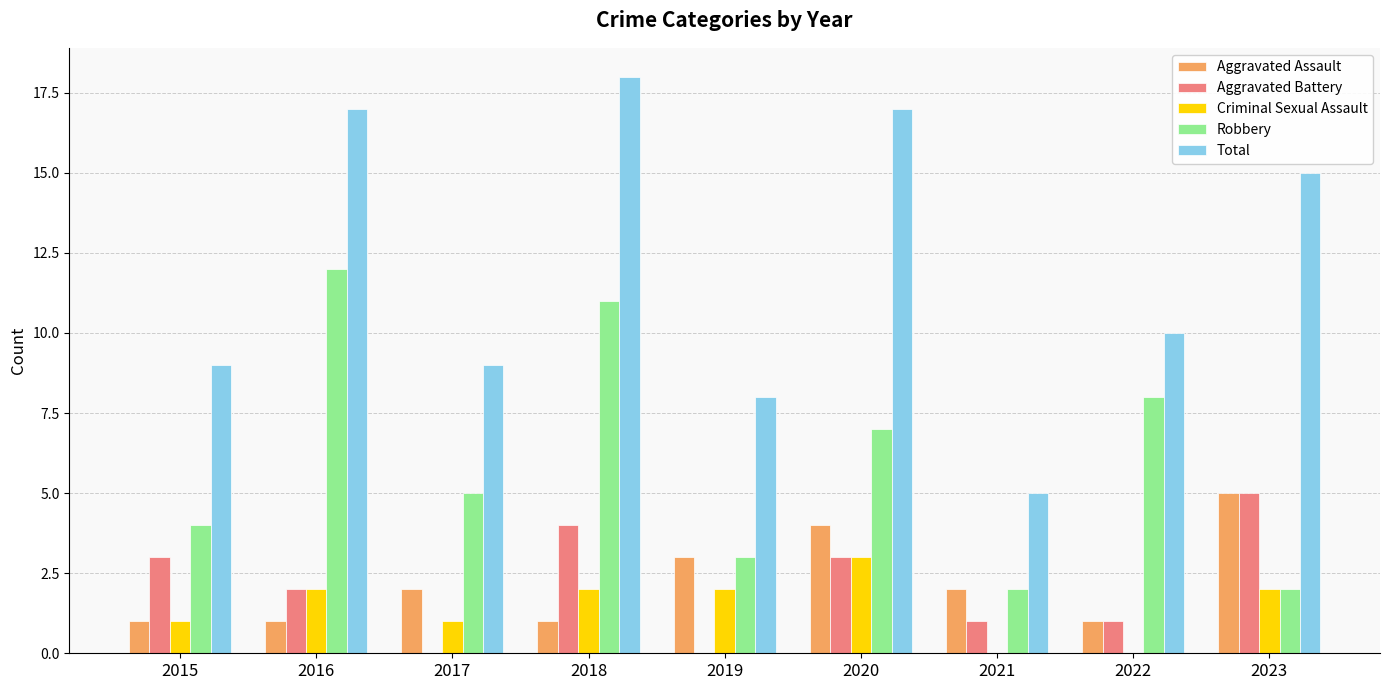

Reading left to right, list all the values displayed in this chart.

Aggravated Assault: 1	1	2	1	3	4	2	1	5
Aggravated Battery: 3	2	0	4	0	3	1	1	5
Criminal Sexual Assault: 1	2	1	2	2	3	0	0	2
Robbery: 4	12	5	11	3	7	2	8	2
Total: 9	17	9	18	8	17	5	10	15